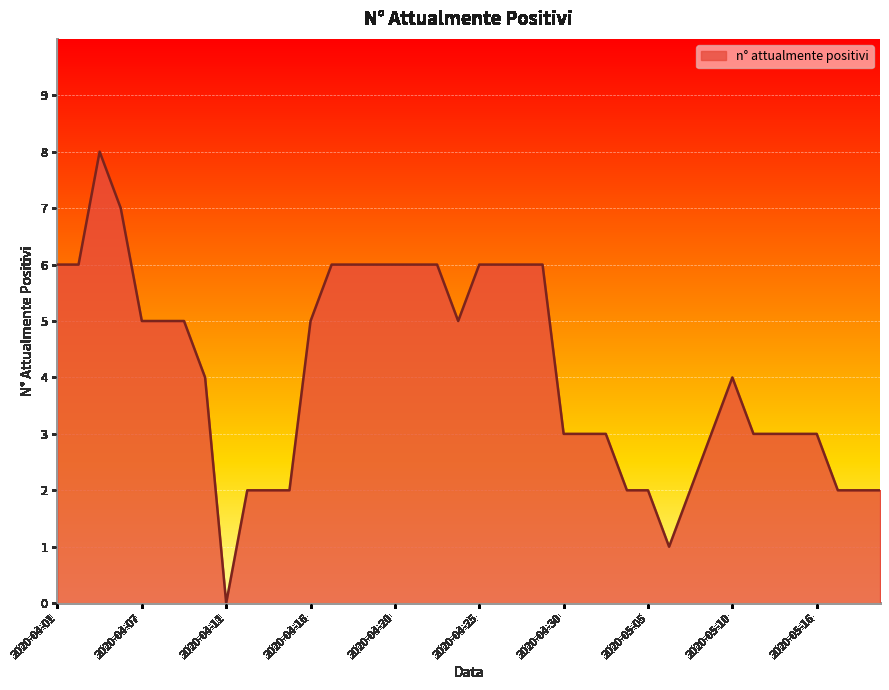

What is the greatest value displayed?

8